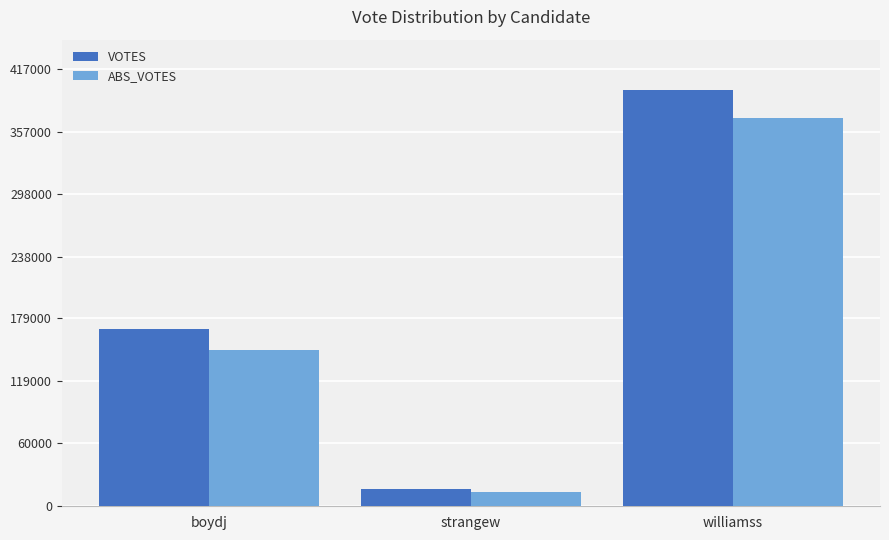

The value of VOTES at boydj is 169024. True or false?

True